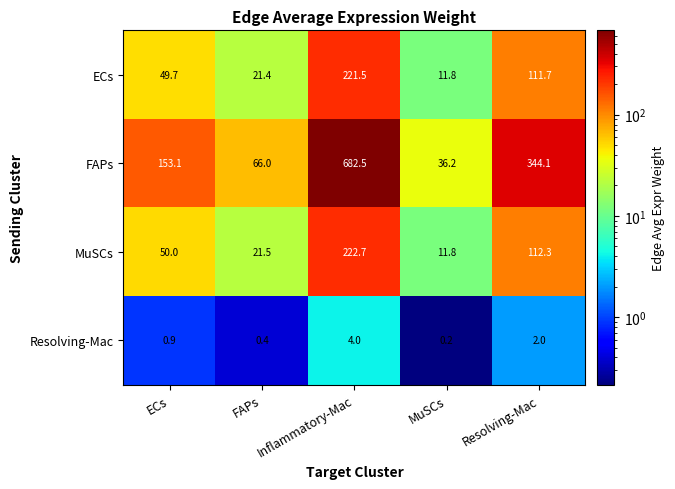

Which series has the widest spread of values?

FAPs